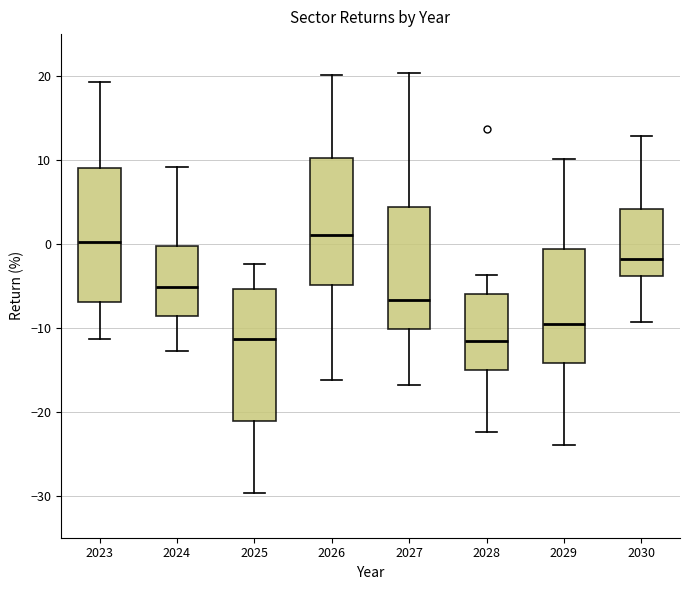

Reading left to right, transcribe this box plot: for each box, give where its median line is, the range the box spans, and where its two whiskers end, as read against the y-axis. The values are not printed on the chart, so give them approximately, as read against the axis.

2023: median 0, box -7 to 9, whiskers -11 to 19
2024: median -5, box -9 to 0, whiskers -13 to 9
2025: median -11, box -21 to -5, whiskers -30 to -2
2026: median 1, box -5 to 10, whiskers -16 to 20
2027: median -7, box -10 to 4, whiskers -17 to 20
2028: median -12, box -15 to -6, whiskers -22 to -4
2029: median -10, box -14 to -1, whiskers -24 to 10
2030: median -2, box -4 to 4, whiskers -9 to 13